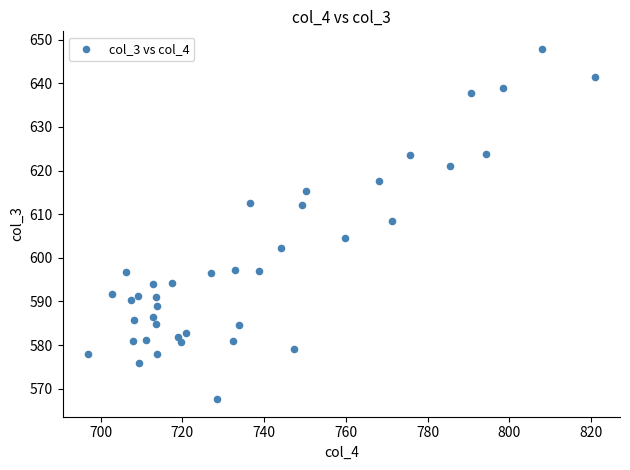

What is the range of Y values (max minus min)?

80.3